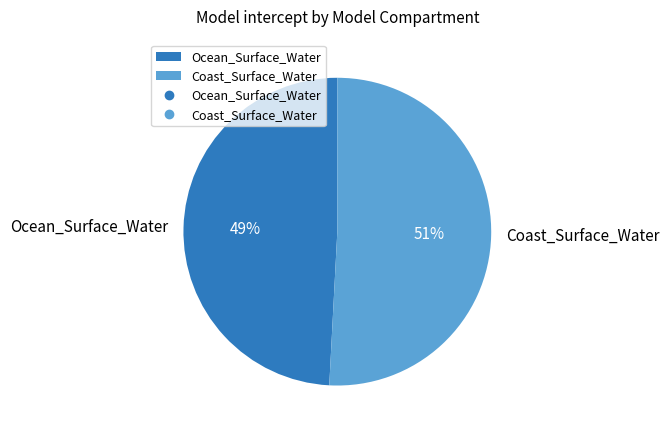

To the nearest percent, what is the average slice percentage?

50%